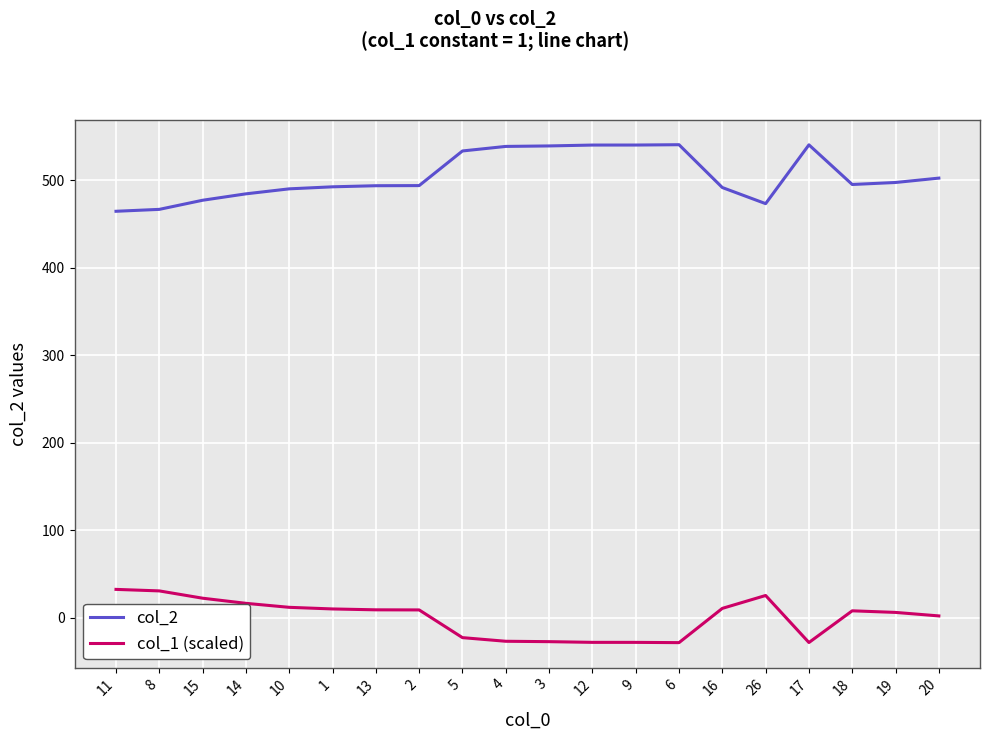

True or false: col_1 (scaled) has a value of 22.1 at 15.

True